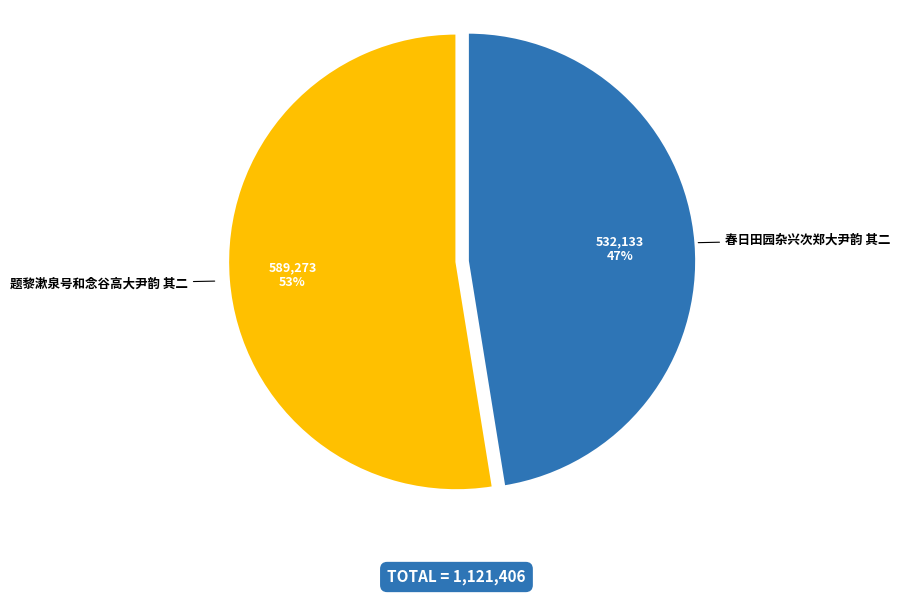

What is the largest slice in the pie chart?

题黎漱泉号和念谷高大尹韵 其二